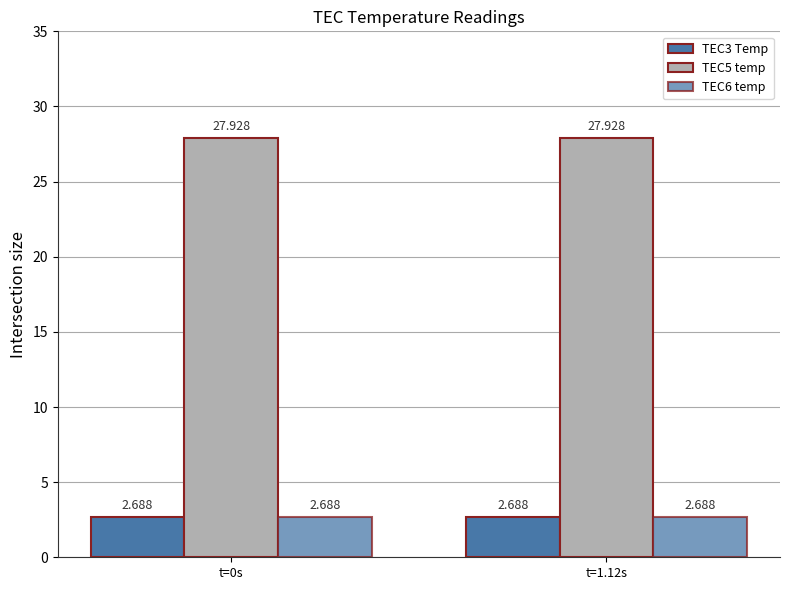

What is the average value of the TEC5 temp series?

27.9